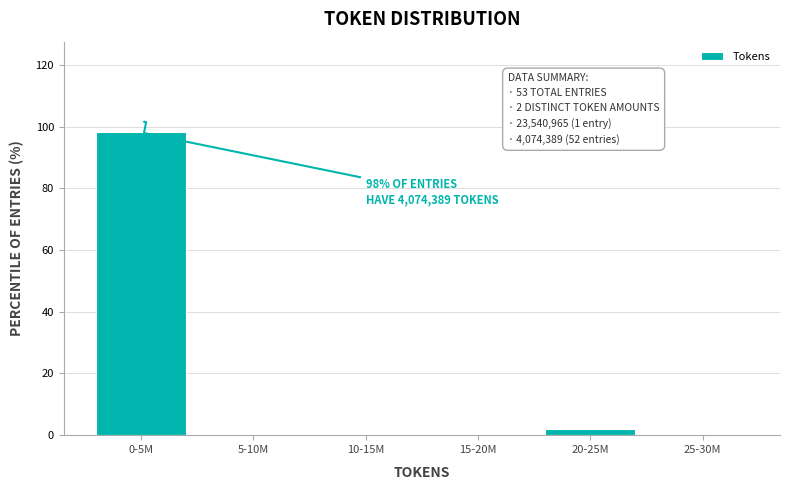

Reading right to left, extract all data points from this chart.

25-30M=0.0	20-25M=1.9	15-20M=0.0	10-15M=0.0	5-10M=0.0	0-5M=98.1